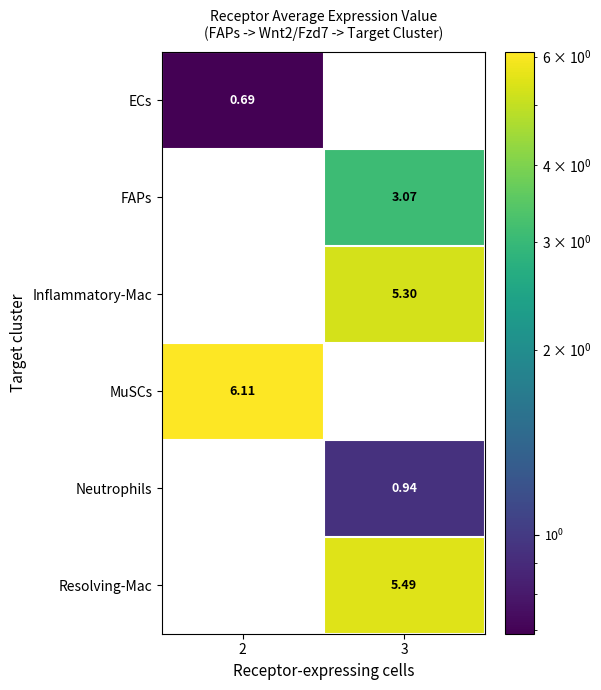

How many values in ECs are above zero?

1